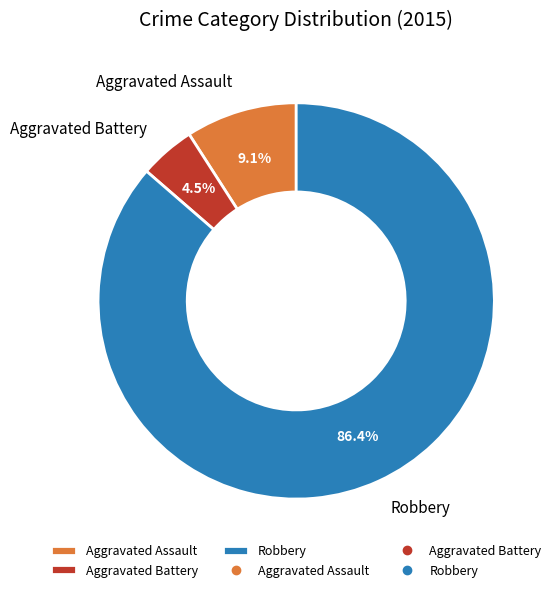

Which category has the smallest portion of the pie?

Aggravated Battery